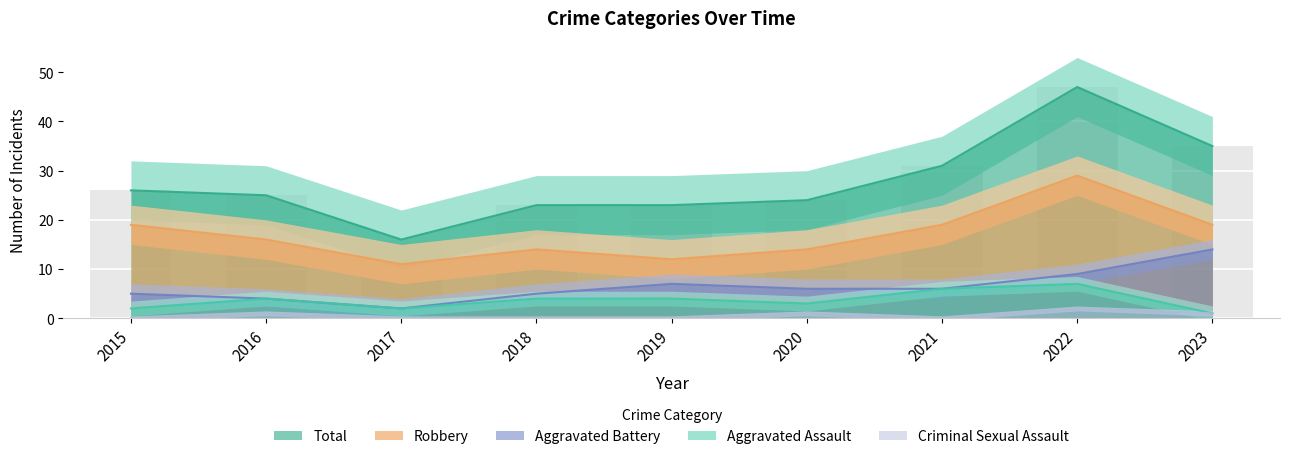

Rank the series by their maximum value, from highest to lowest.

Total, Robbery, Aggravated Battery, Aggravated Assault, Criminal Sexual Assault